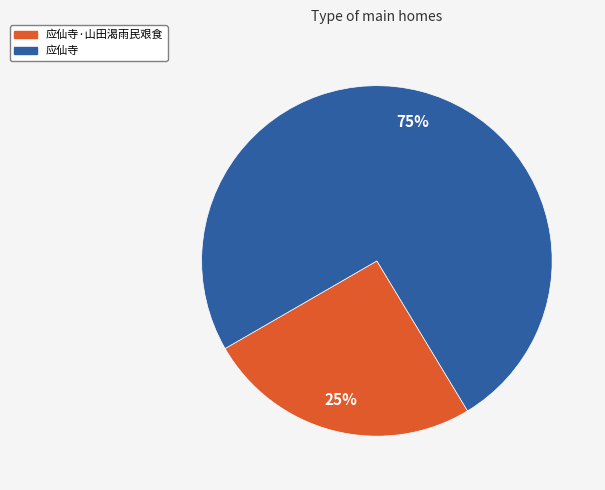

What percentage is the 应仙寺 slice, to the nearest percent?

75%